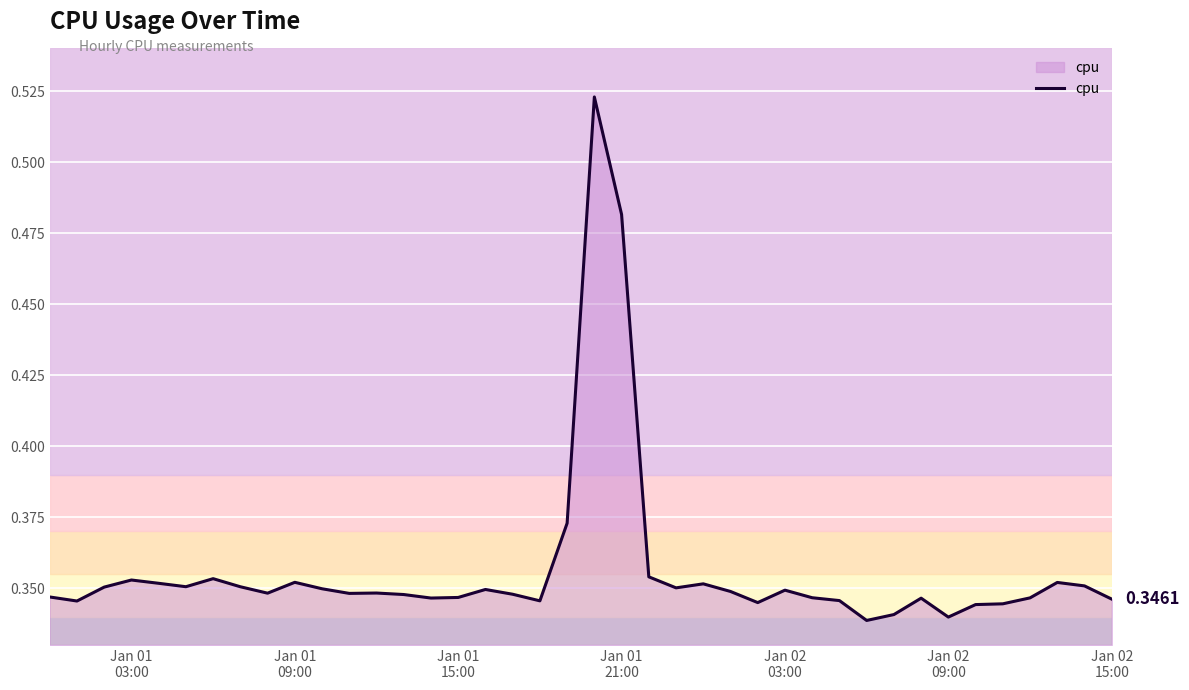

How many lines are shown in the chart?

1